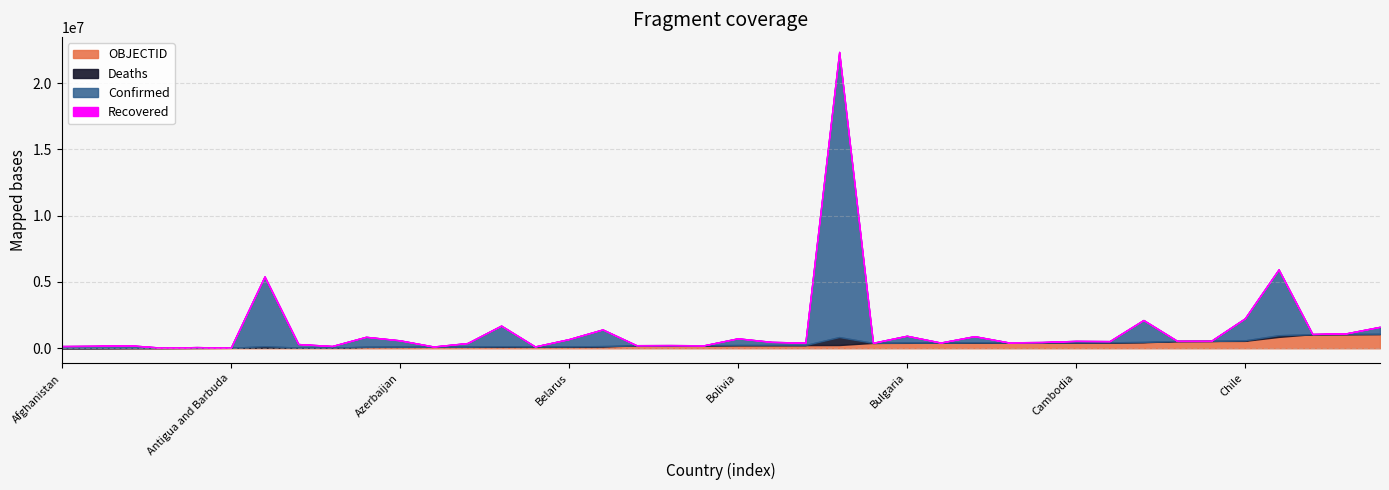

Does the chart display data point markers on the line(s)?

No